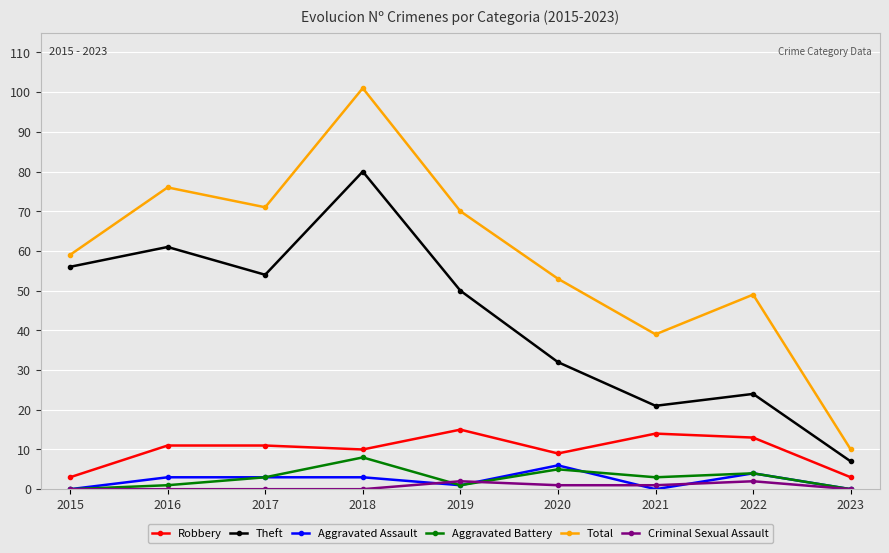

Between 2016 and 2022, which series saw the biggest shift?

Theft